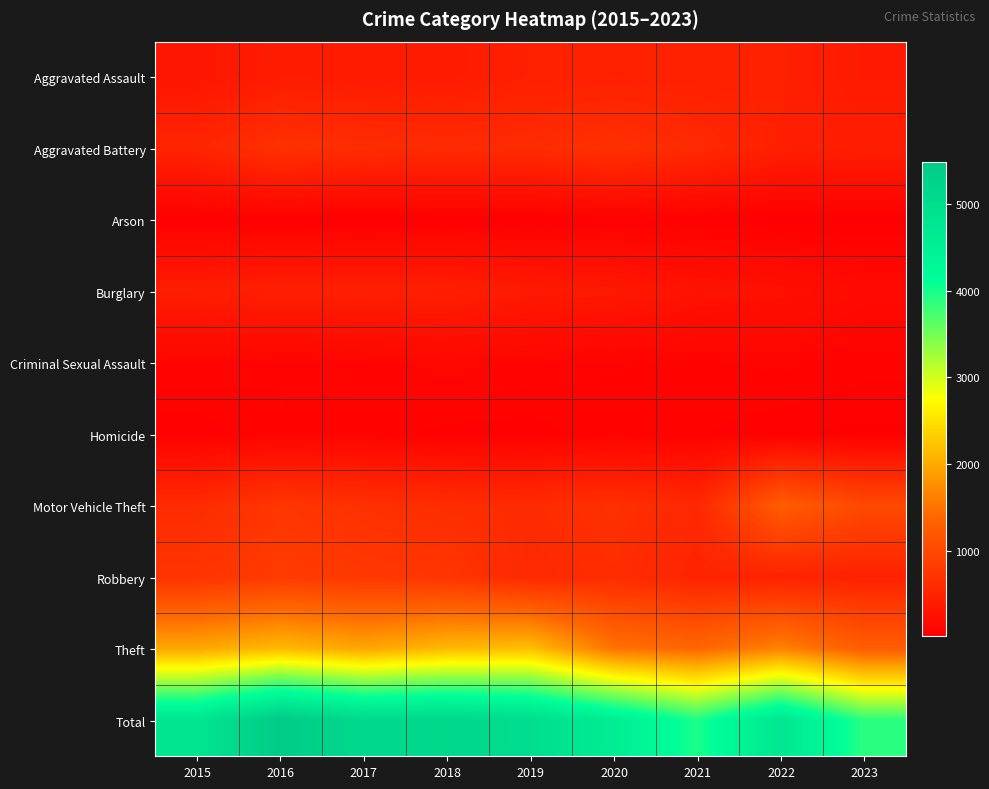

Which series has the largest total across all categories?

Total